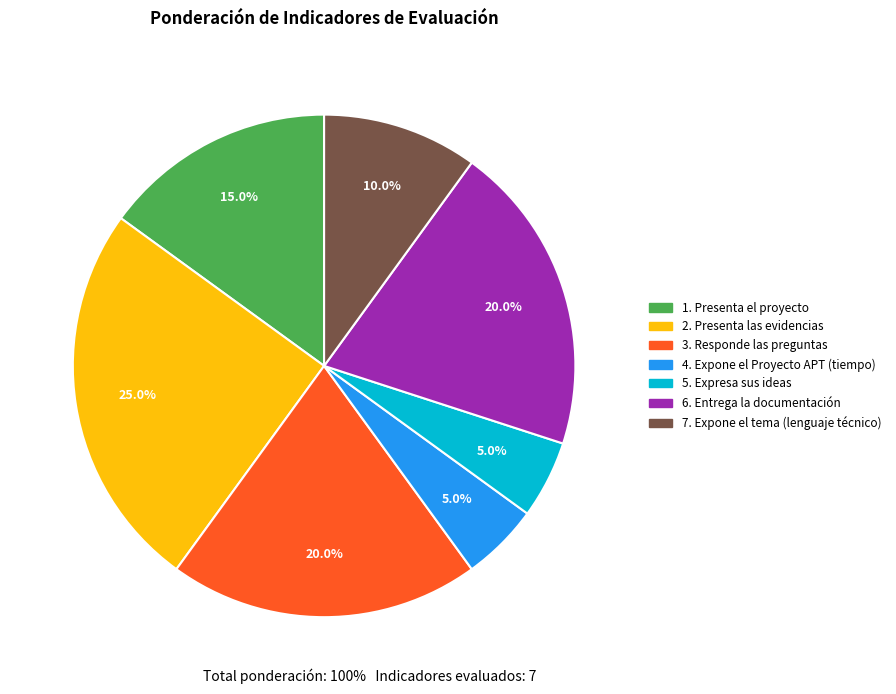

Approximately how many times larger is the value at 6. Entrega la documentación compared to 3. Responde las preguntas?

1.0